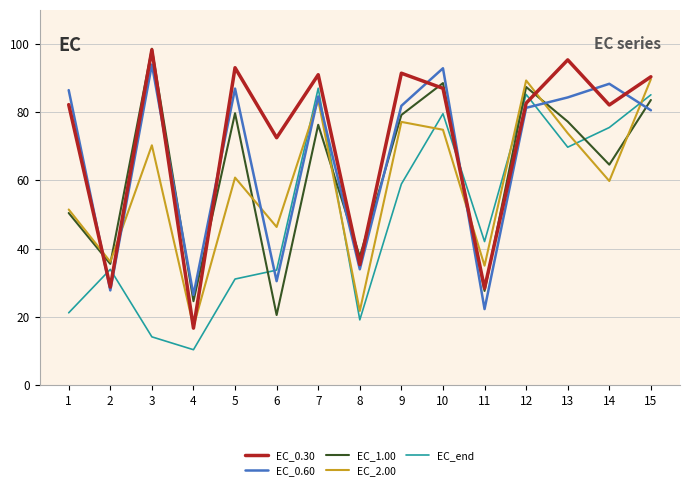

What is the difference between the highest and lowest values at 7?

14.7